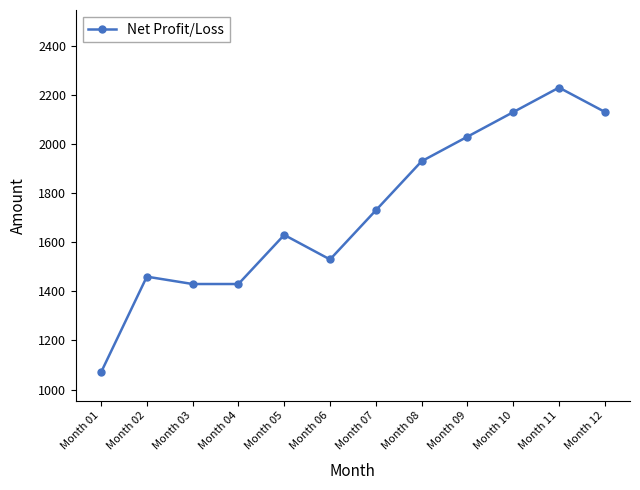

How many values are below 1730?

6